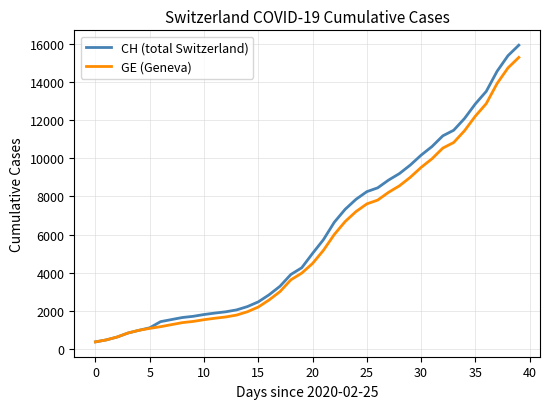

What is the maximum value for CH (total Switzerland)?

15926